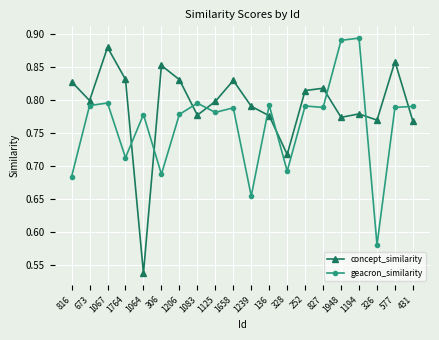

Which series ends up on top after the final intersection of geacron_similarity and concept_similarity?

geacron_similarity